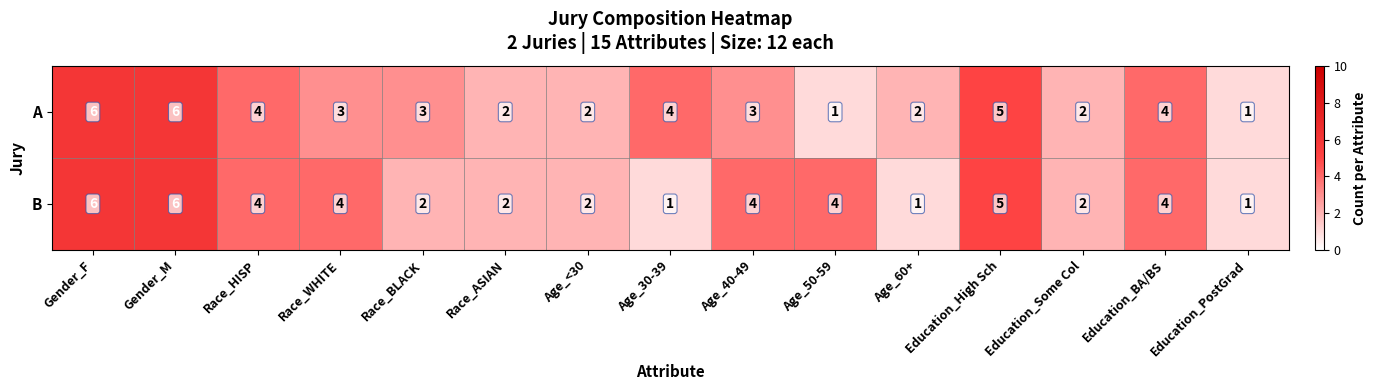

The value of A at Gender_F is 6. True or false?

True